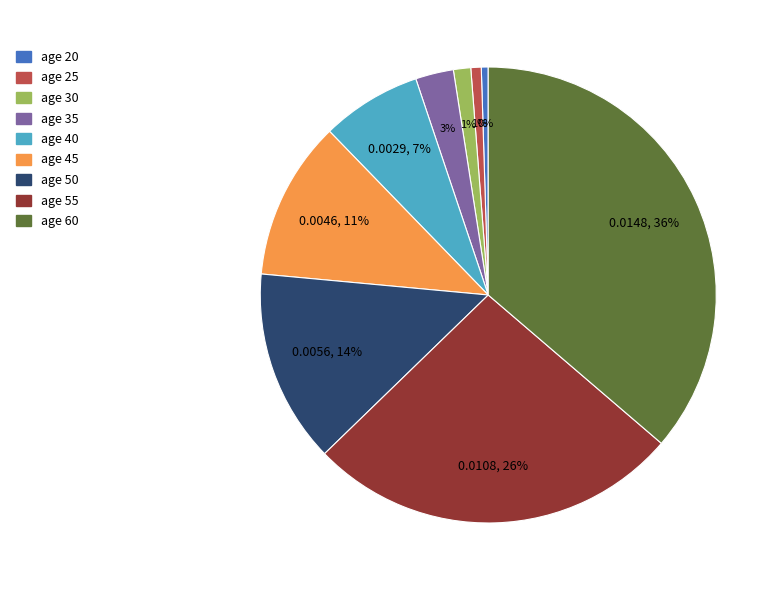

To the nearest percent, what is the average slice percentage?

11%